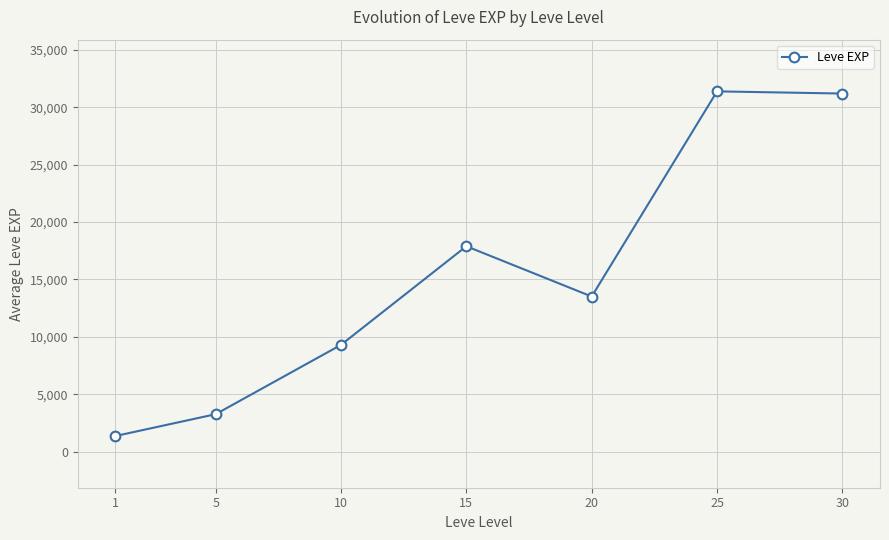

True or false: the data has more than 2 interior local peaks.

False